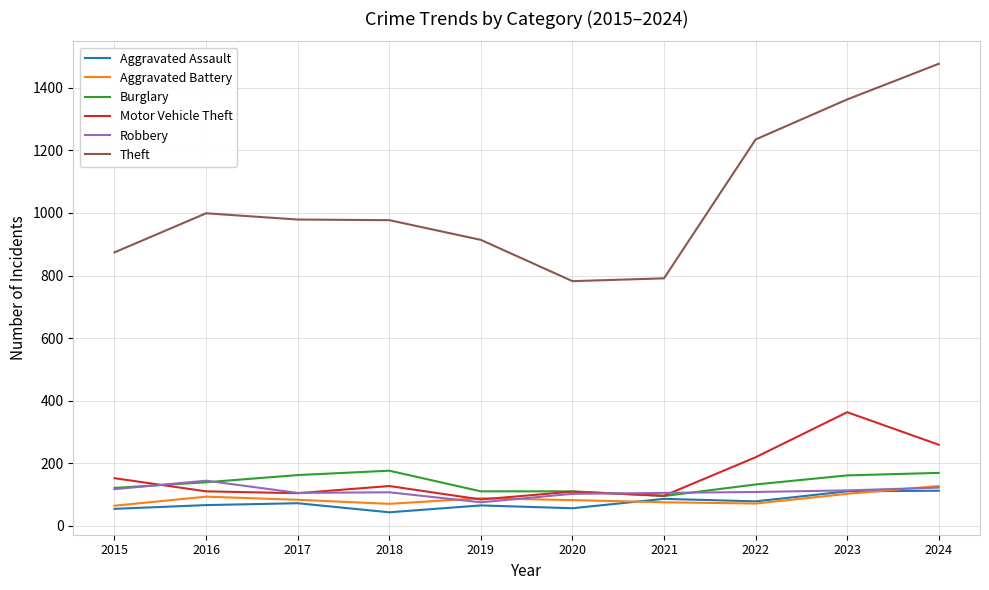

In Motor Vehicle Theft, how many points are lower than both neighbors (excluding endpoints)?

3